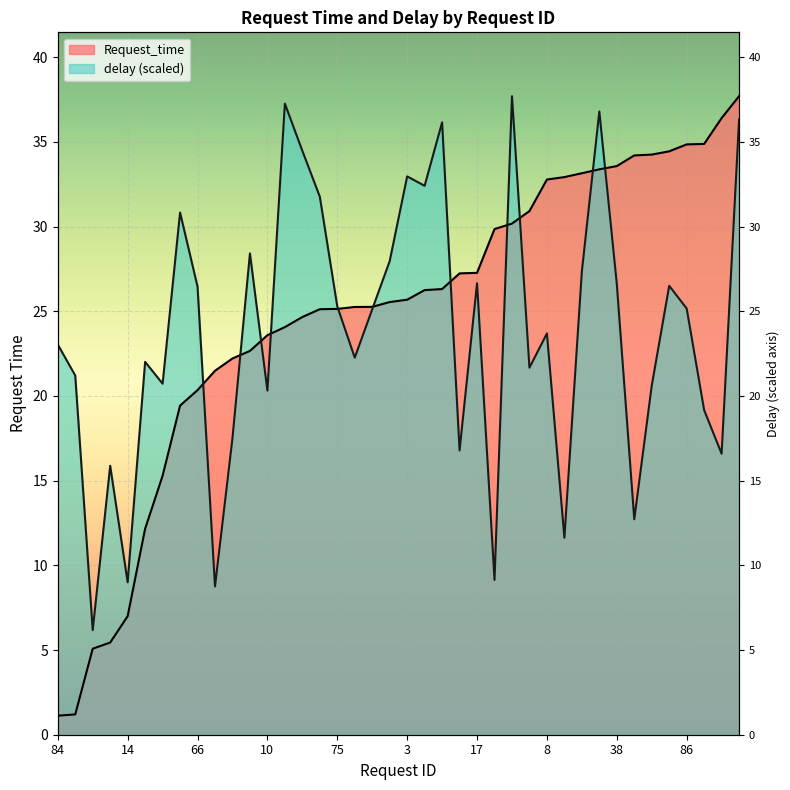

True or false: Request_time has a value of 16.5 at 78.

False